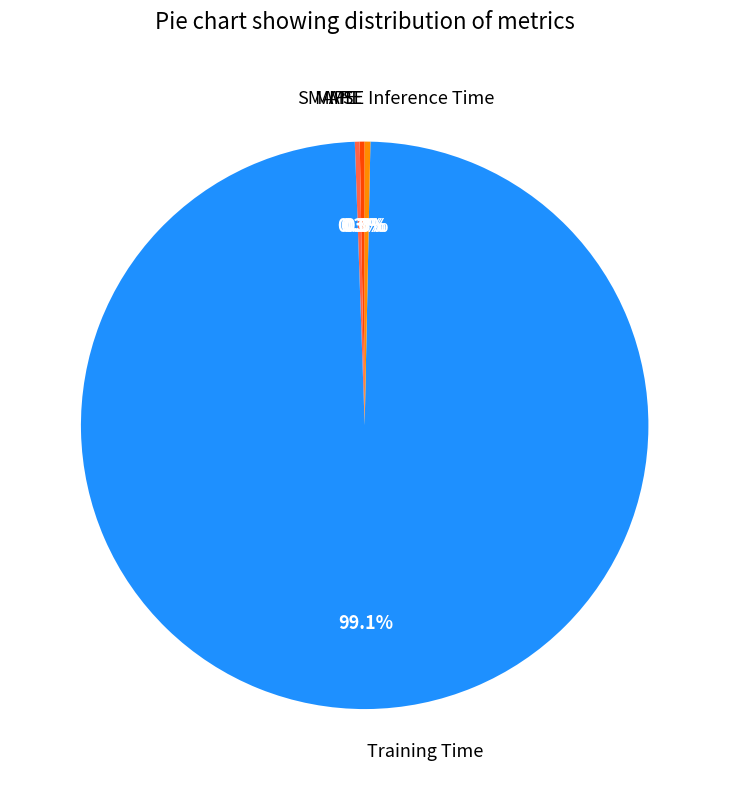

Does MAPE account for over 50% of the chart?

No